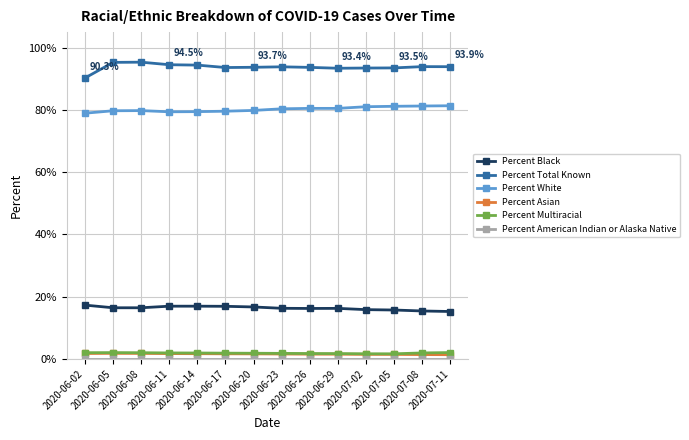

What position from the right is 2020-06-23?

7